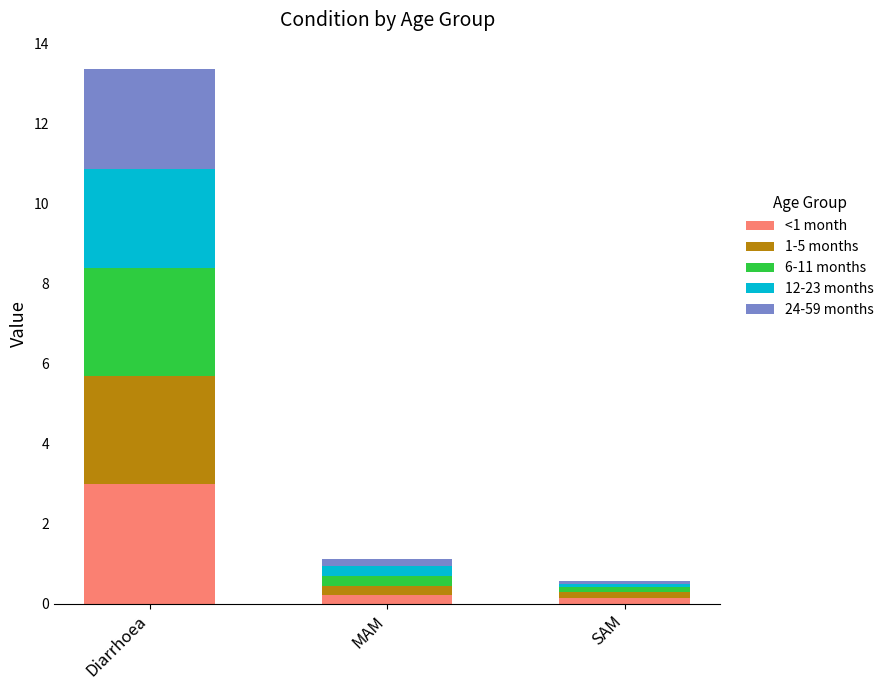

At which category is the sum across all series the highest?

Diarrhoea